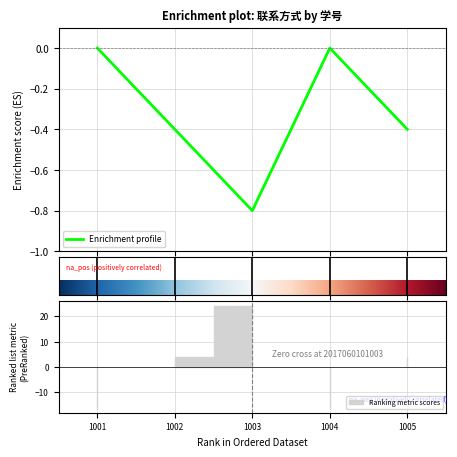

What is the lowest value of the Enrichment profile series?

-0.8